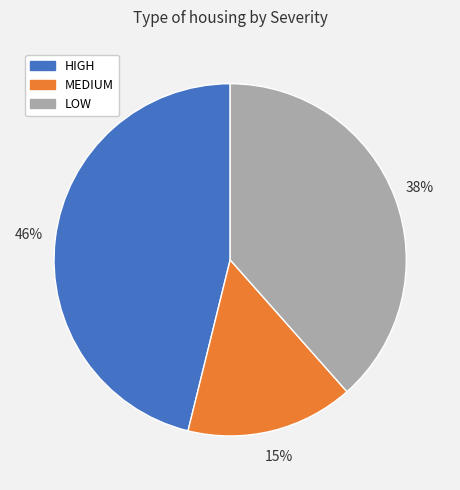

Which category has the smallest portion of the pie?

MEDIUM